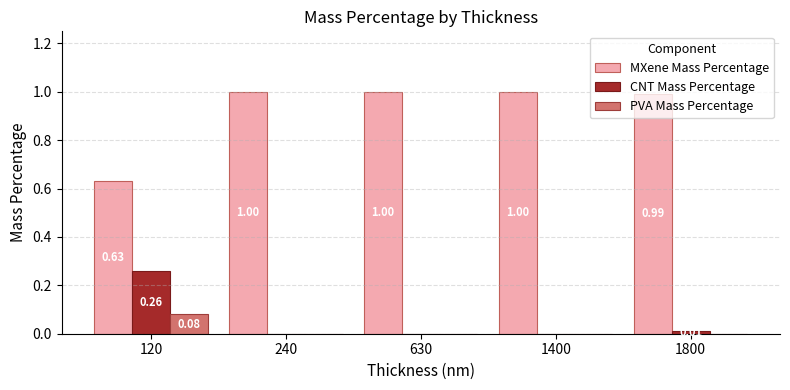

What are all the series names shown in the legend?

MXene Mass Percentage, CNT Mass Percentage, PVA Mass Percentage